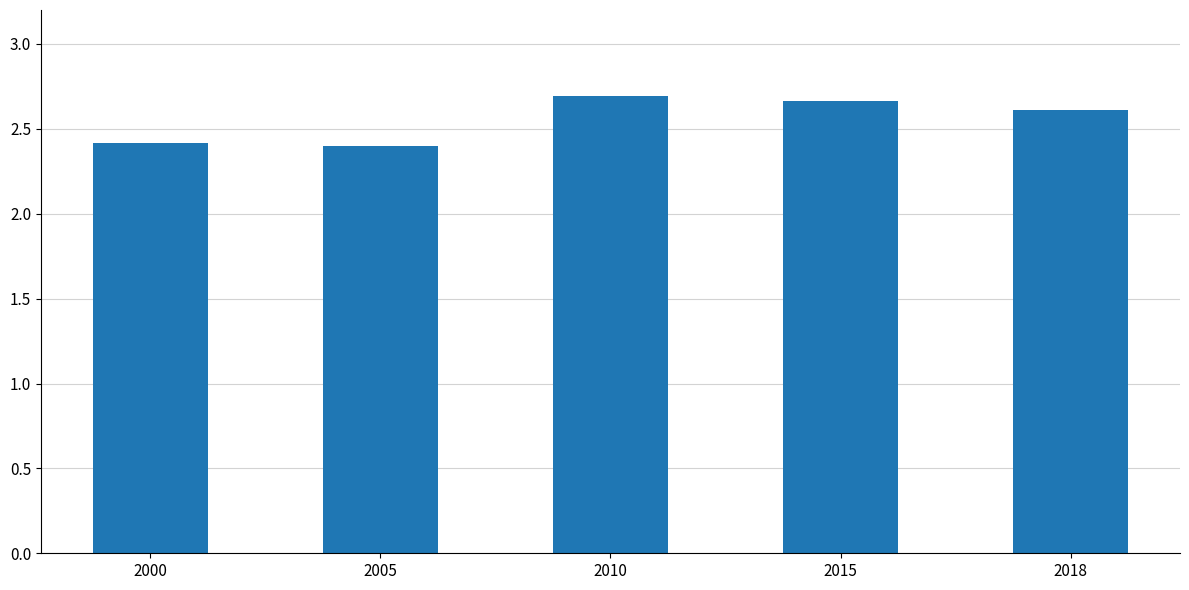

Approximately how many times larger is the value at 2000 compared to 2015?

0.9